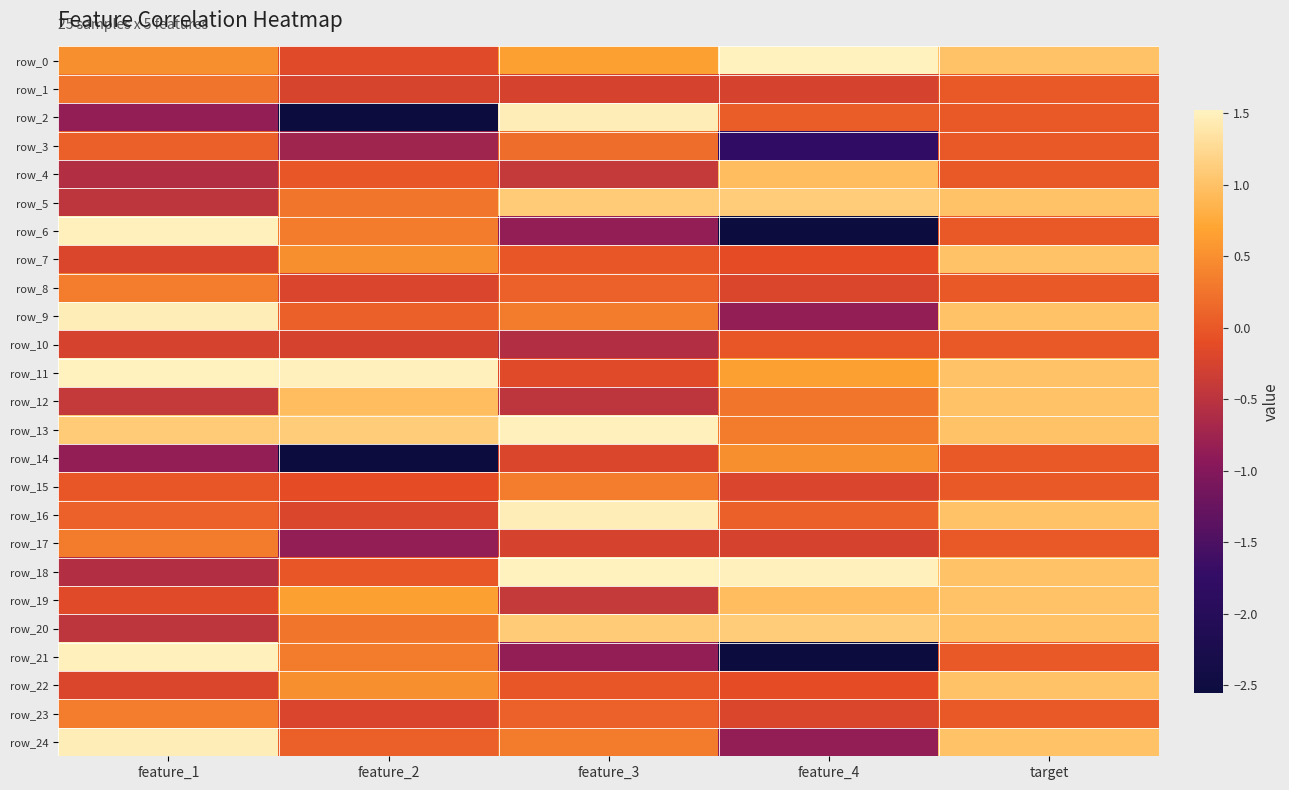

The row_14 series shows -2.6 at feature_2. True or false?

True